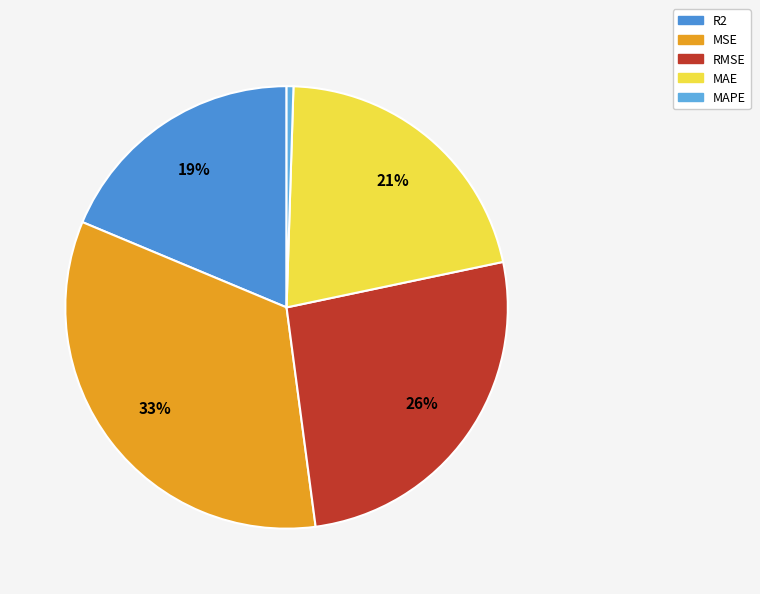

Is it true that MAPE is 1% of the pie?

False